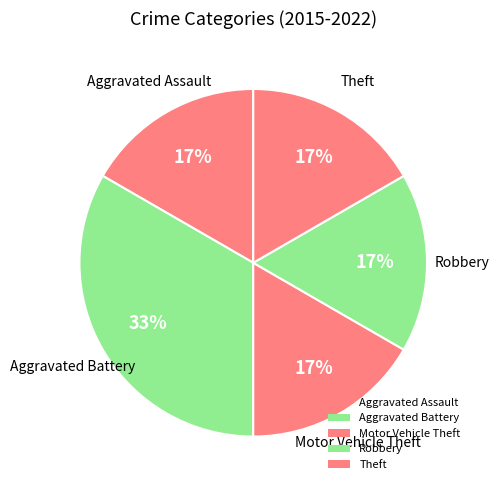

How many segments does this pie chart have?

5